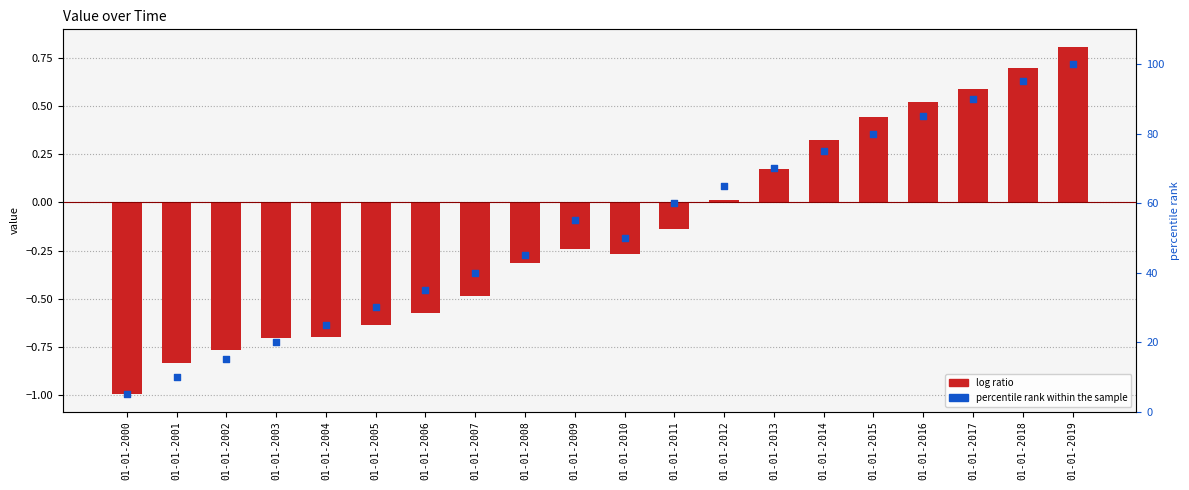

Is the value of log ratio at 01-01-2004 greater than the value of percentile rank within the sample at 01-01-2009?

No